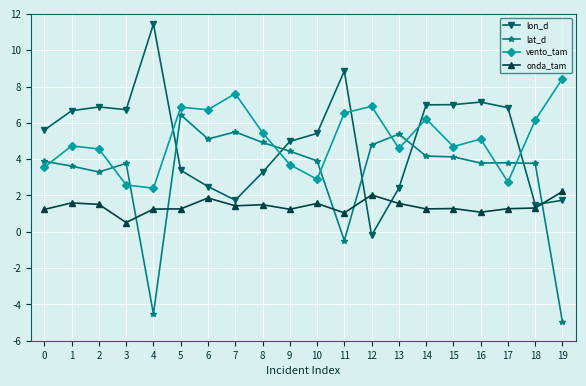

What is the difference between the highest and lowest values at 9?

3.7